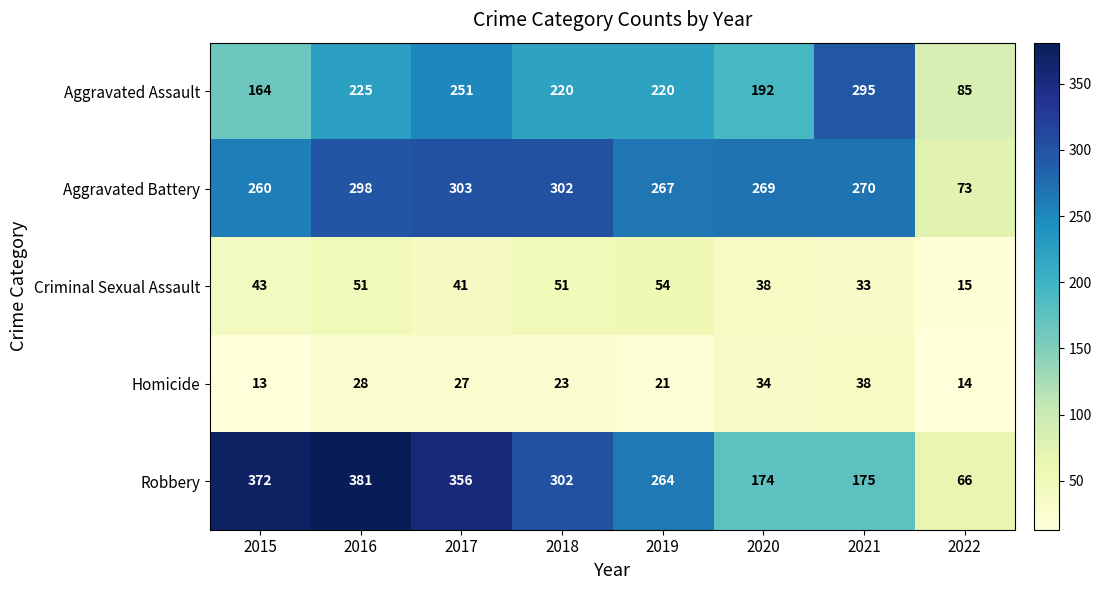

Rank the series by their maximum value, from highest to lowest.

Robbery, Aggravated Battery, Aggravated Assault, Criminal Sexual Assault, Homicide